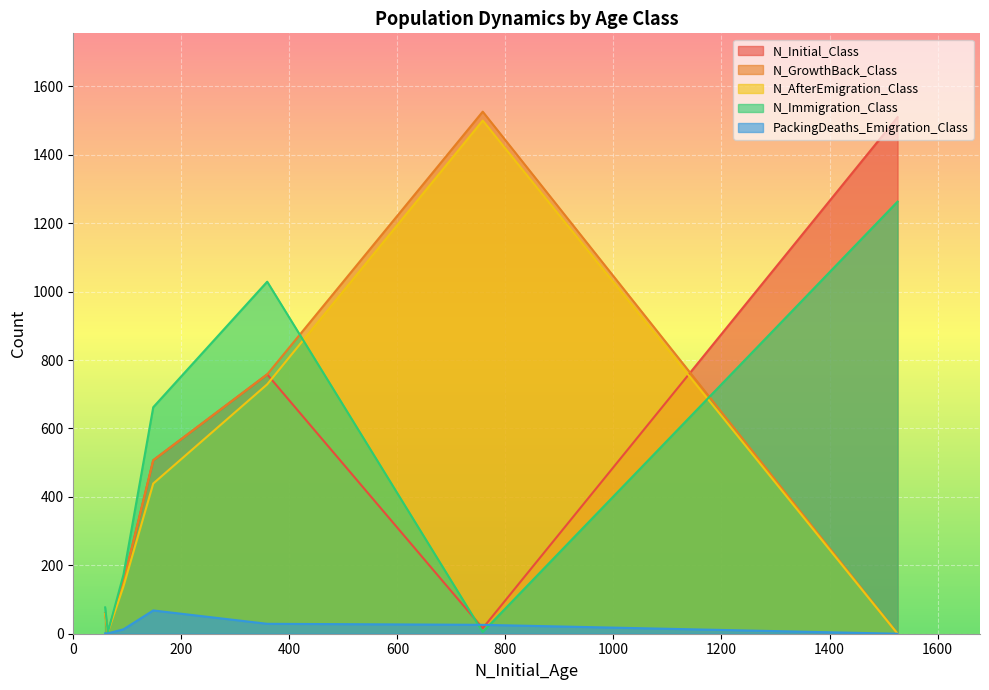

What is the difference between the N_Immigration_Class values at 758 and 64?

1